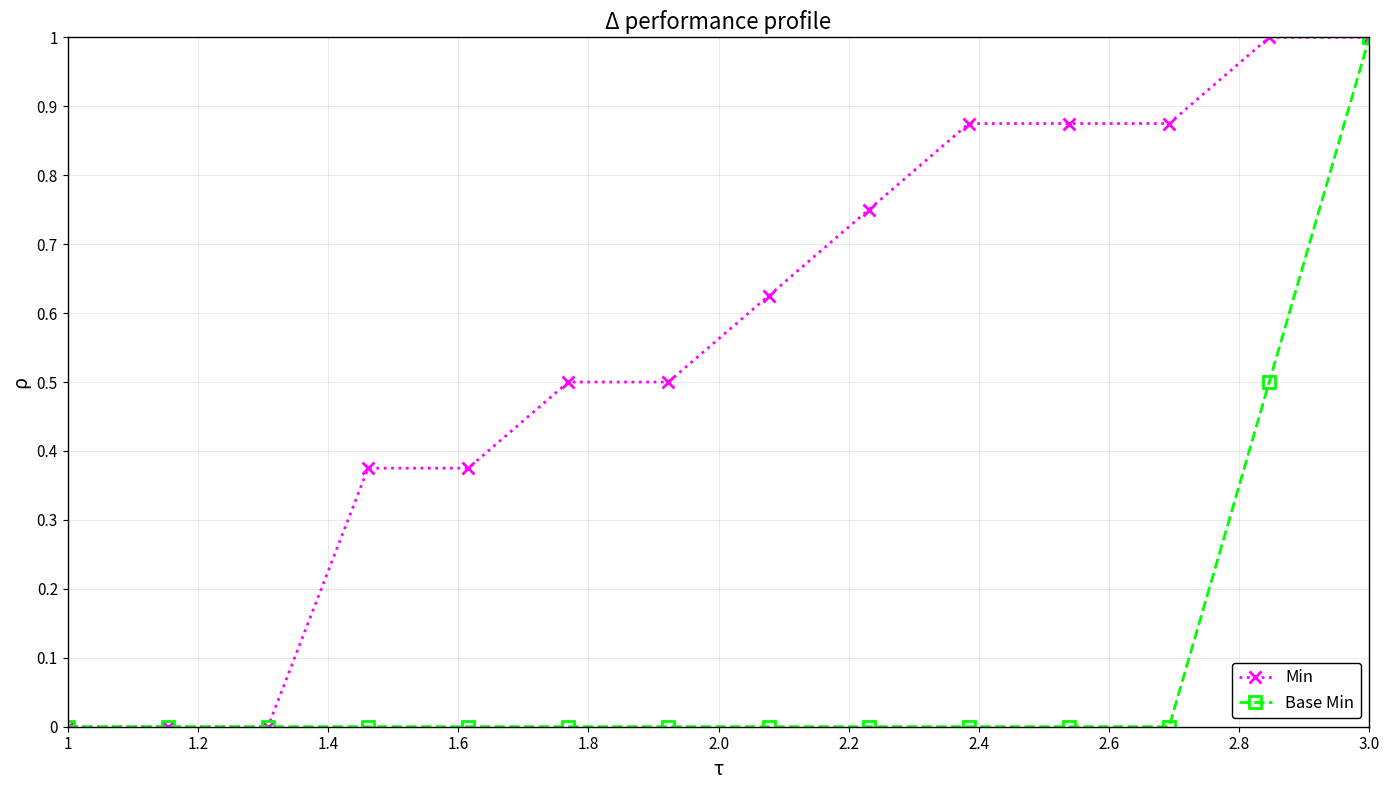

Rank the series by their average value, from highest to lowest.

Min, Base Min